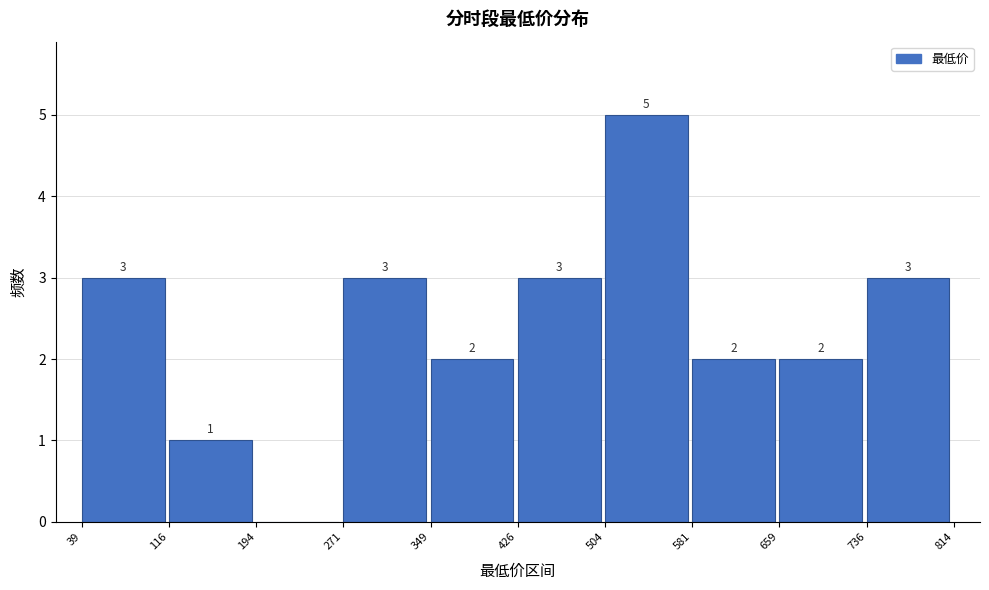

Over which range of the x-axis is the bar tallest?

504 to 581